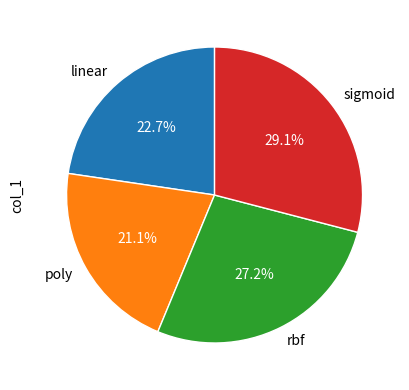

Rank the categories by value from lowest to highest.

poly, linear, rbf, sigmoid